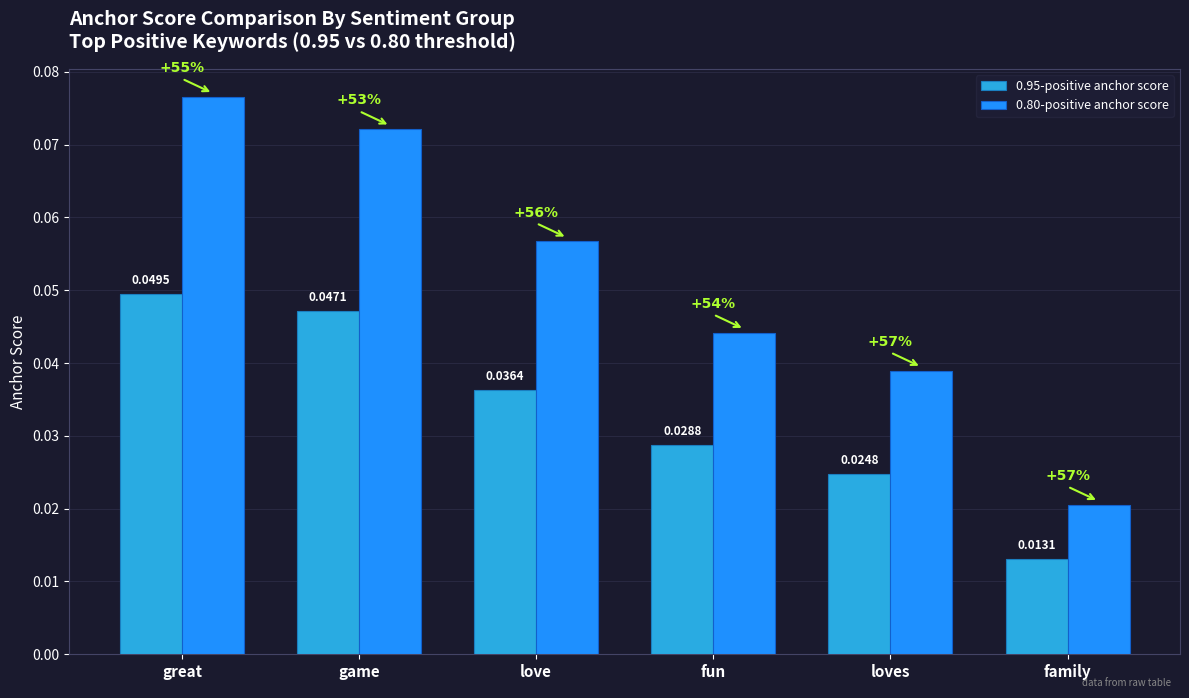

What is the label of the 5th bar from the left?

loves